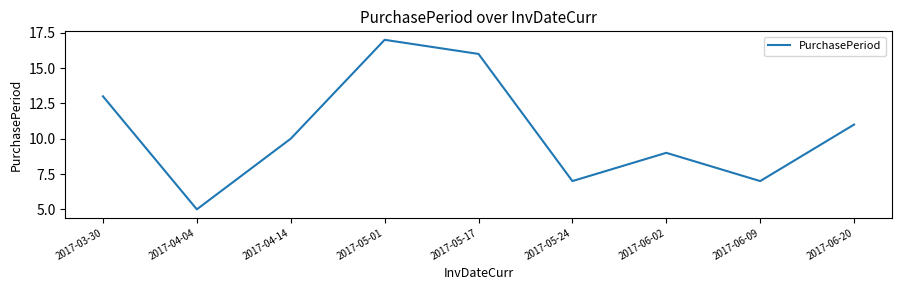

What is the sum of all values?

95